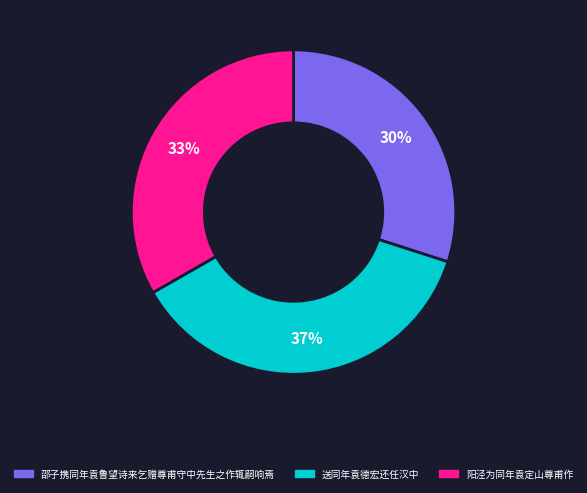

How many segments does this pie chart have?

3